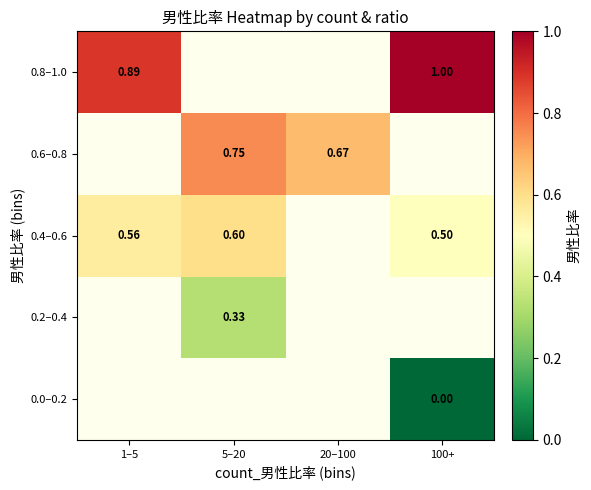

Is the value of 0.6–0.8 at 20–100 greater than the value of 0.0–0.2 at 100+?

Yes